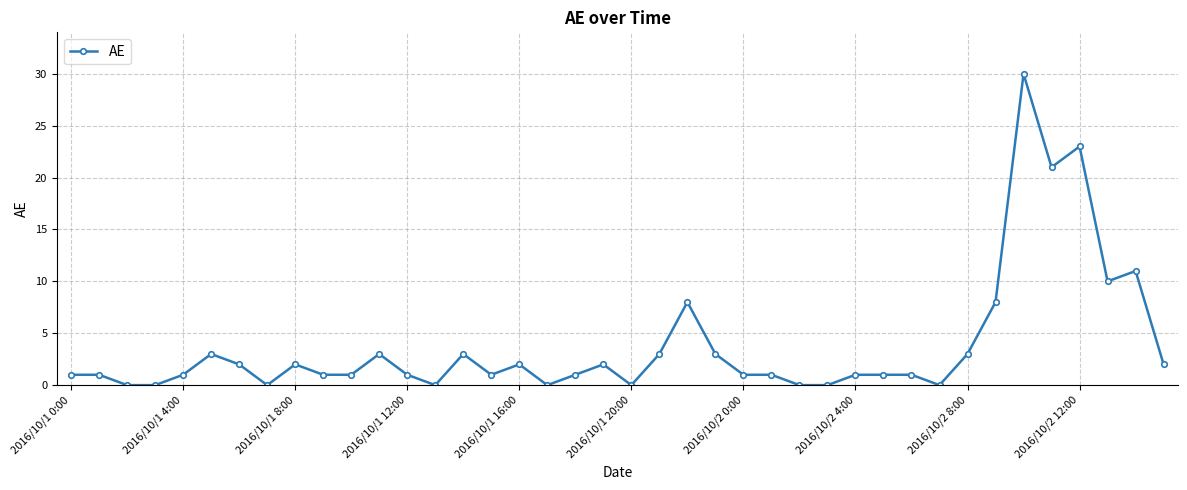

How many distinct data groups are displayed?

1